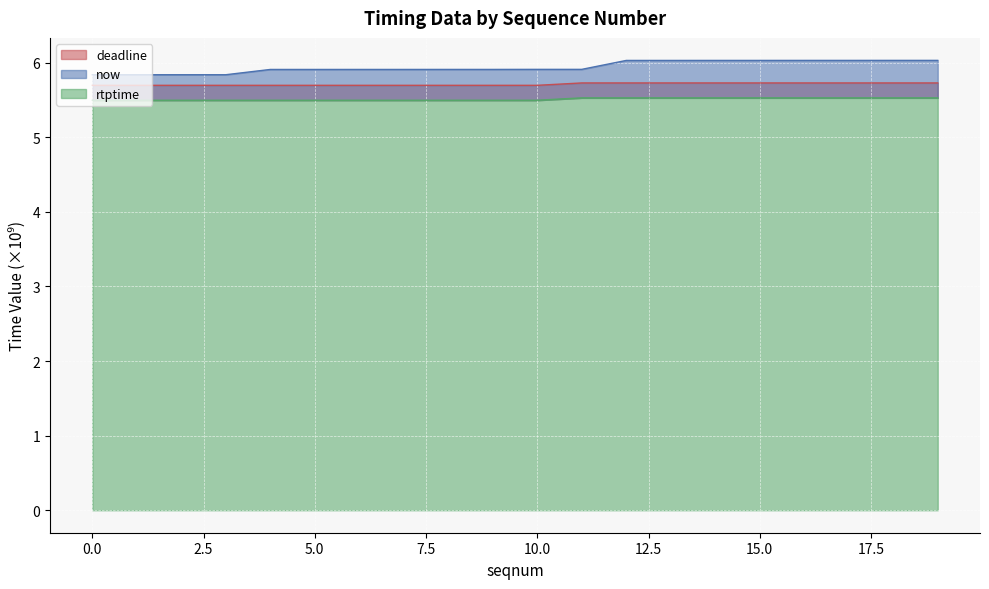

Between 11 and 17, which series saw the biggest shift?

now